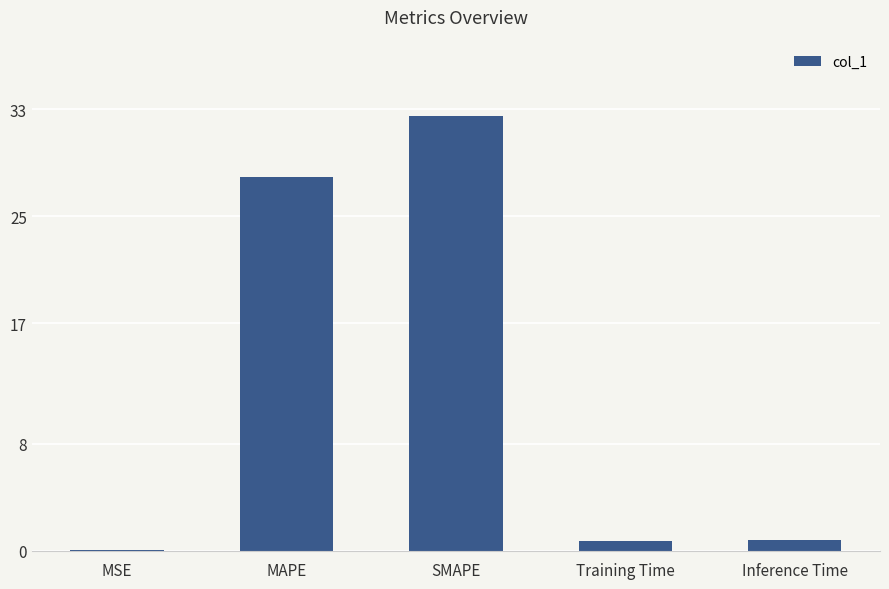

What is the change in value from MSE to SMAPE?

+32.5